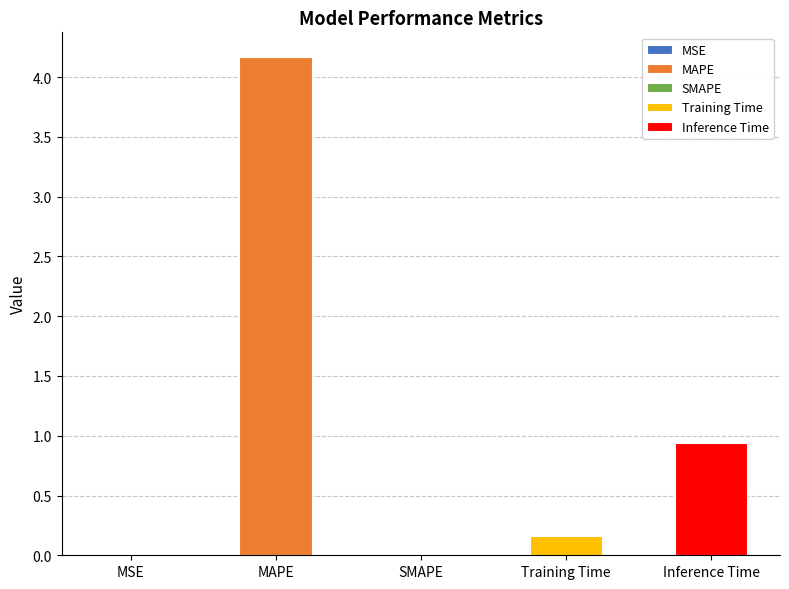

At which label is the value closest to 2?

Inference Time